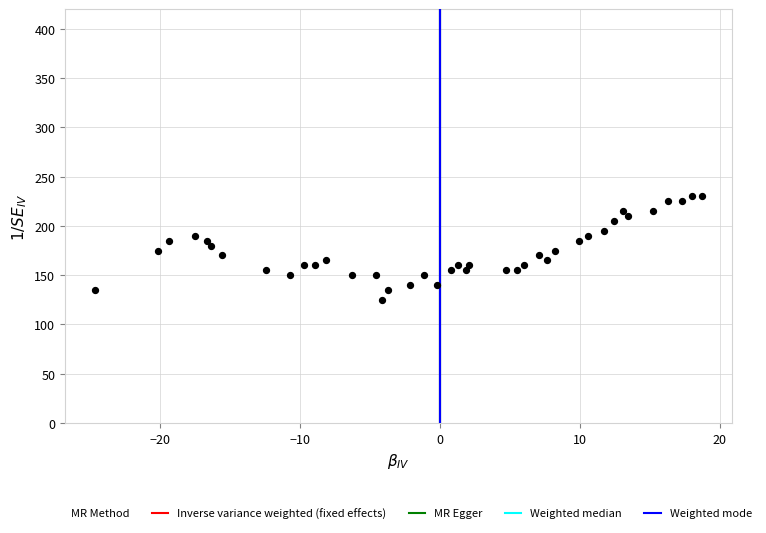

What is the range of Y values (max minus min)?

105